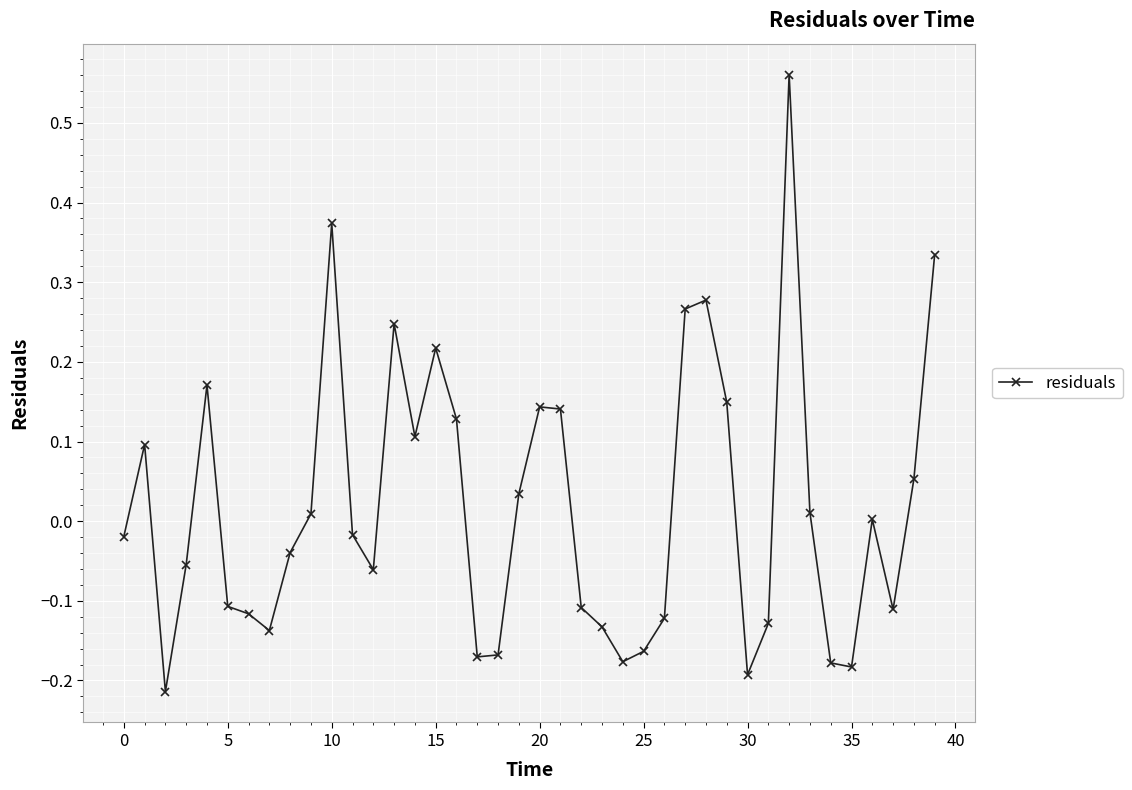

How many lines are shown in the chart?

1